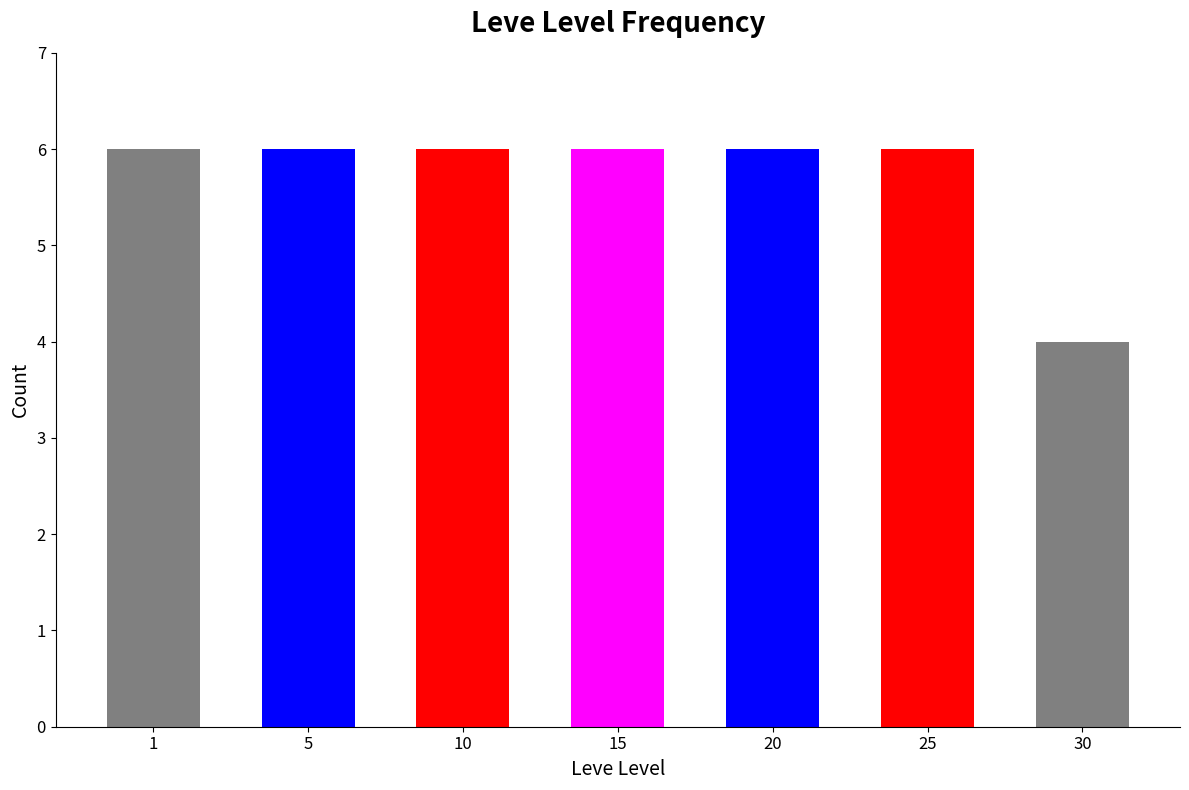

What is the average value?

6